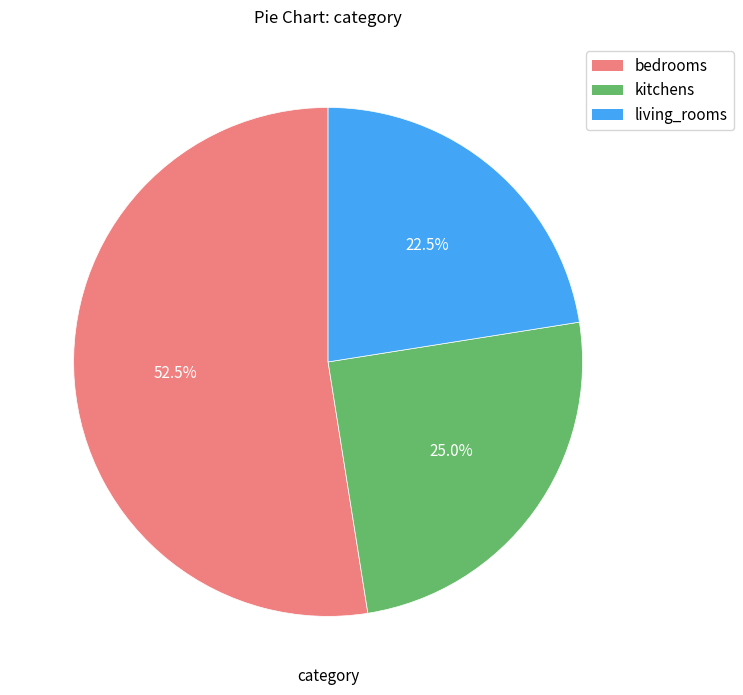

How many slices are in this pie chart?

3